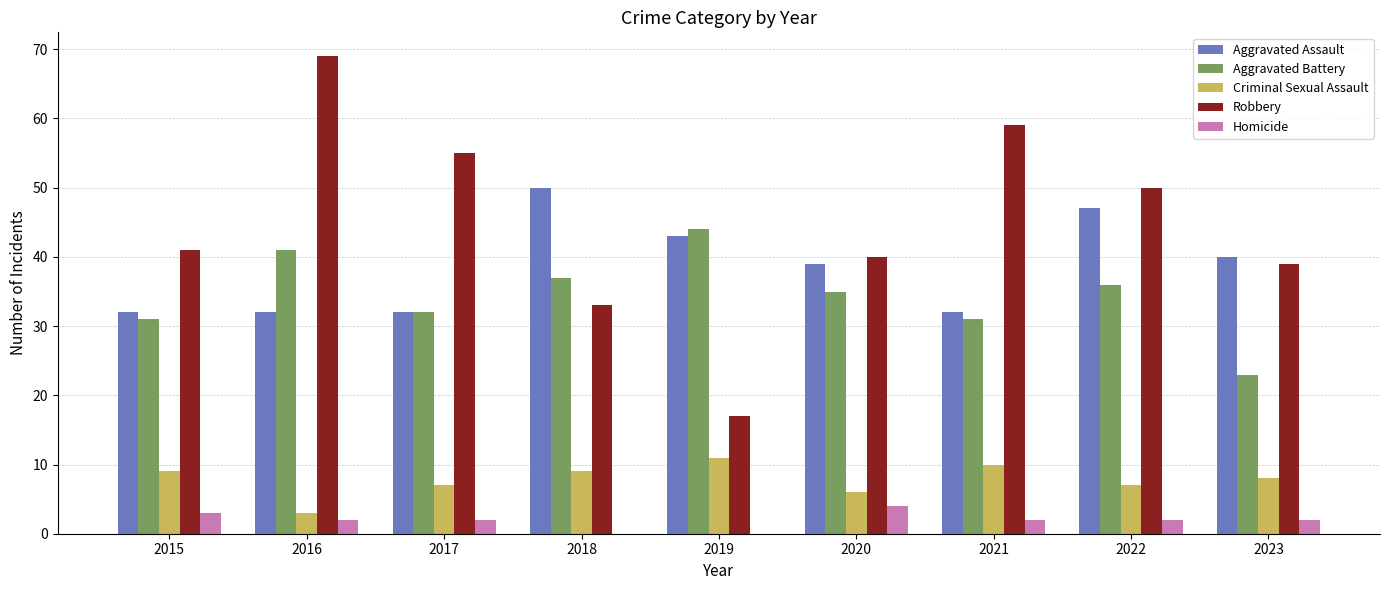

Count the number of data series in this chart.

5